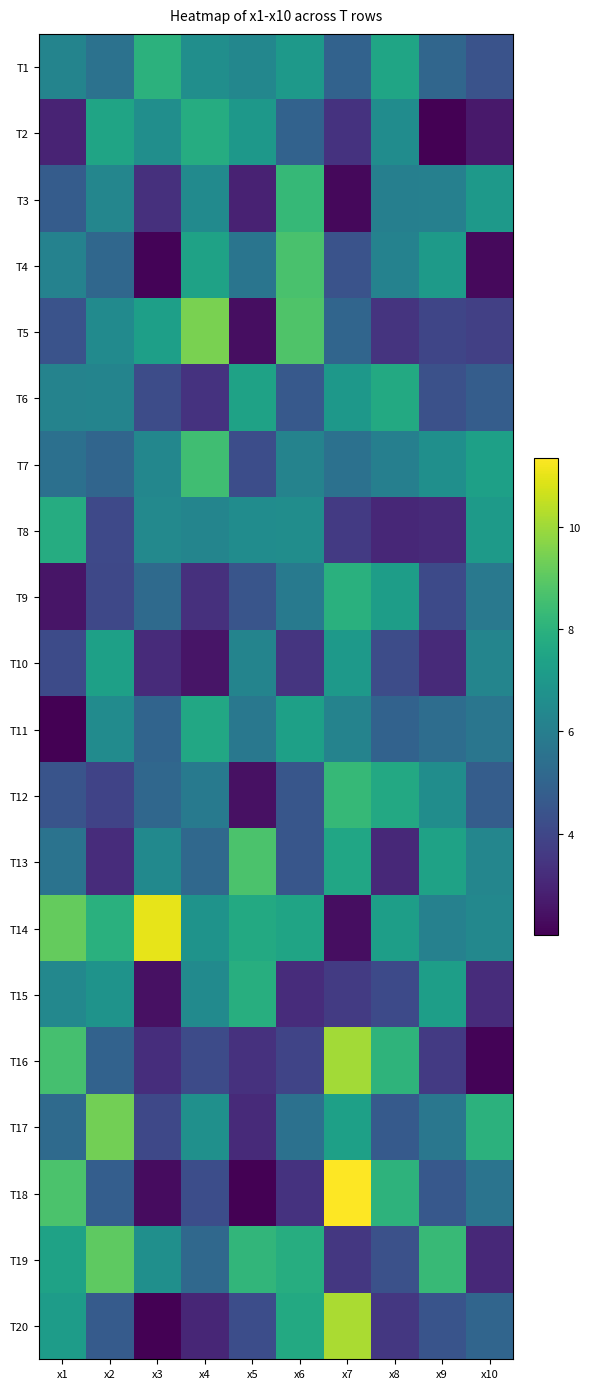

What is the minimum value shown in the chart?

2.0